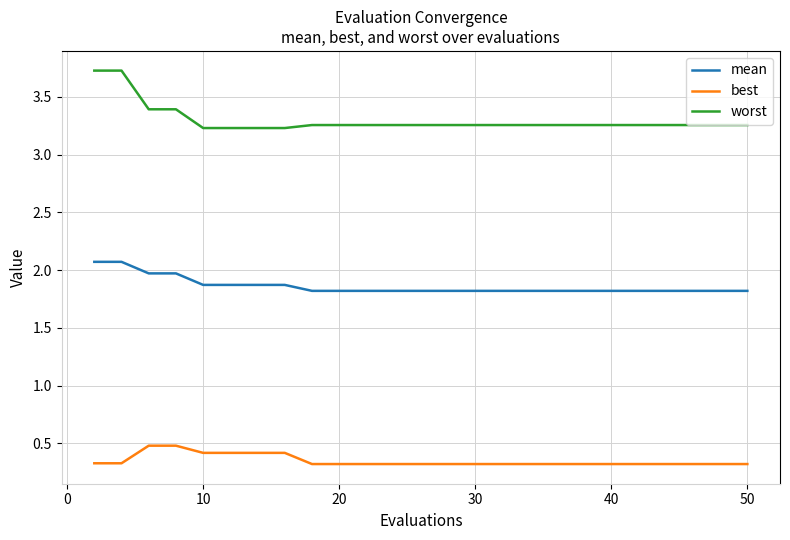

What is the difference between the maximum and minimum values in the mean series?

0.3